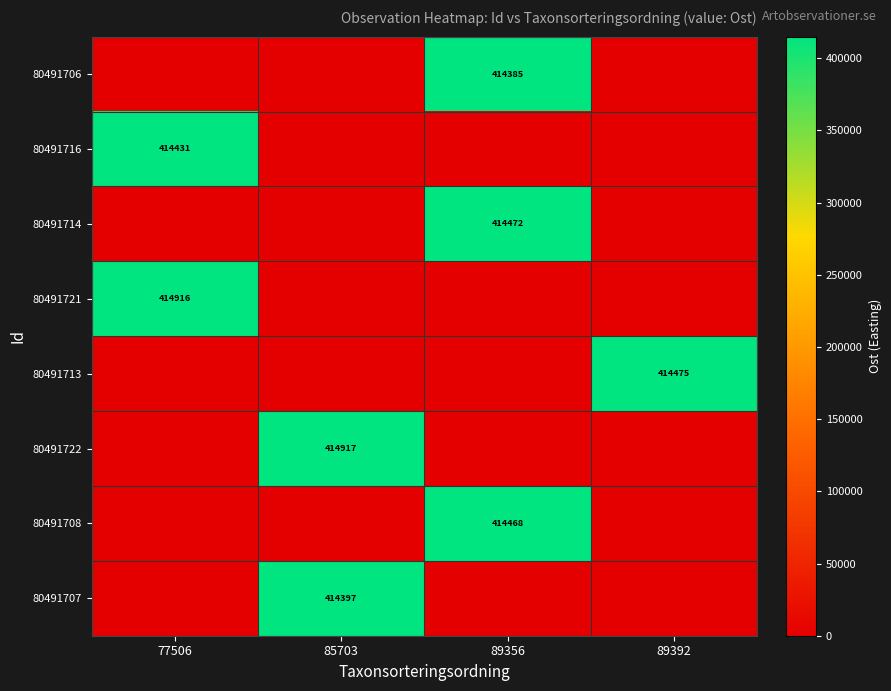

The 80491722 series shows 414917 at 85703. True or false?

True